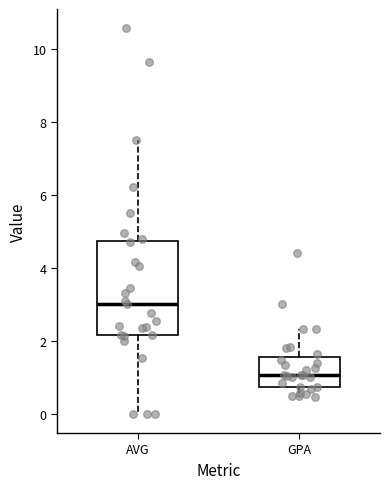

Where does the upper whisker of the box for AVG end on the y-axis? The values are not printed on the chart, so give them approximately, as read against the axis.

7.6